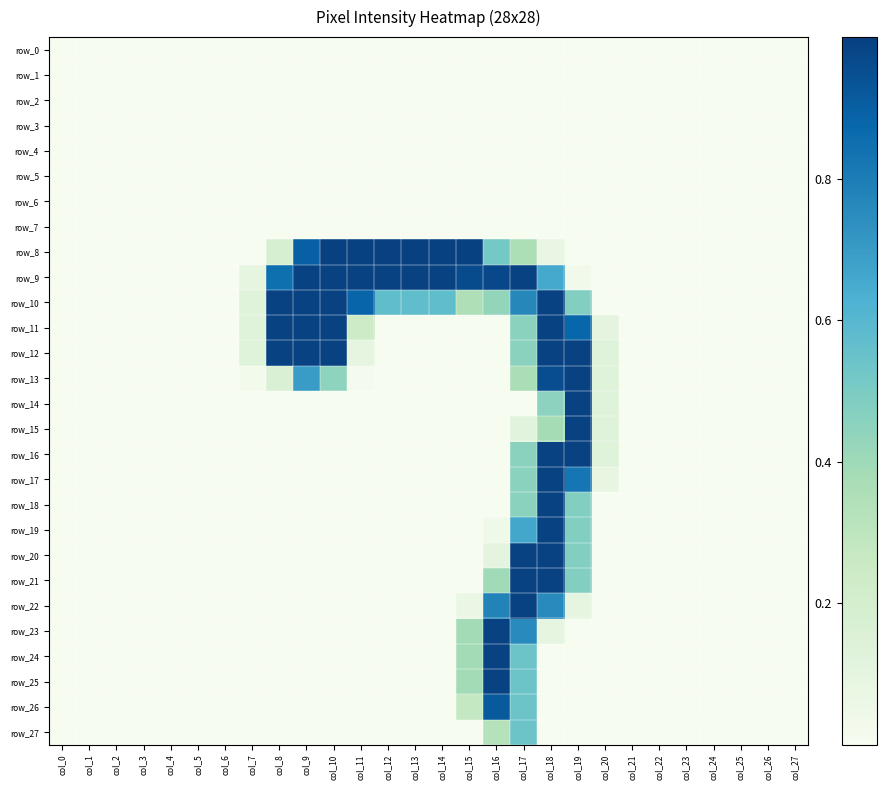

What is the average value of the row_17 series?

0.1